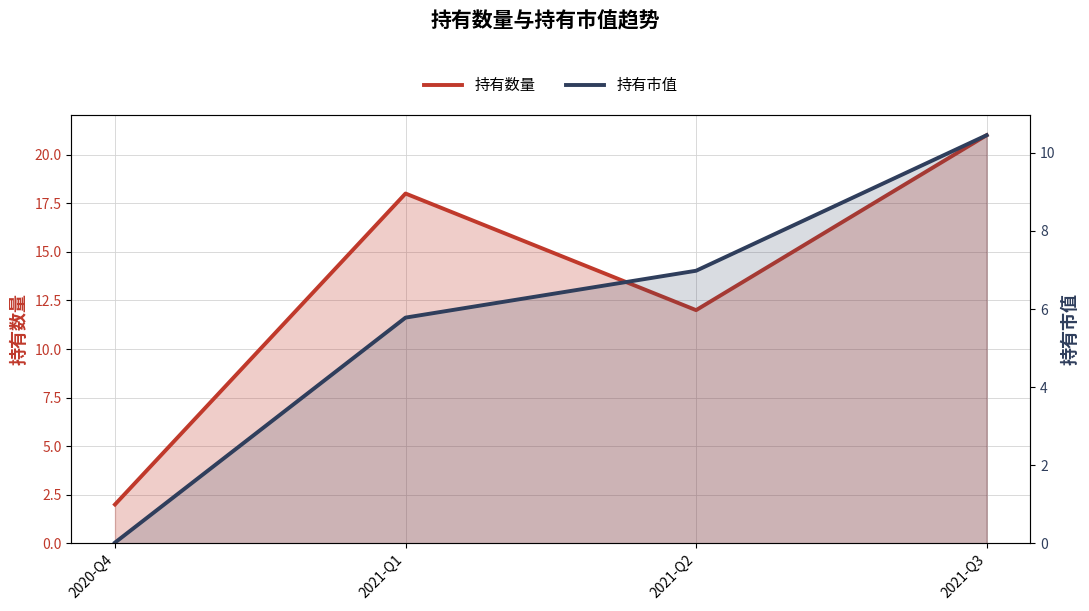

What is the label of the 4th point from the left?

2021-Q3